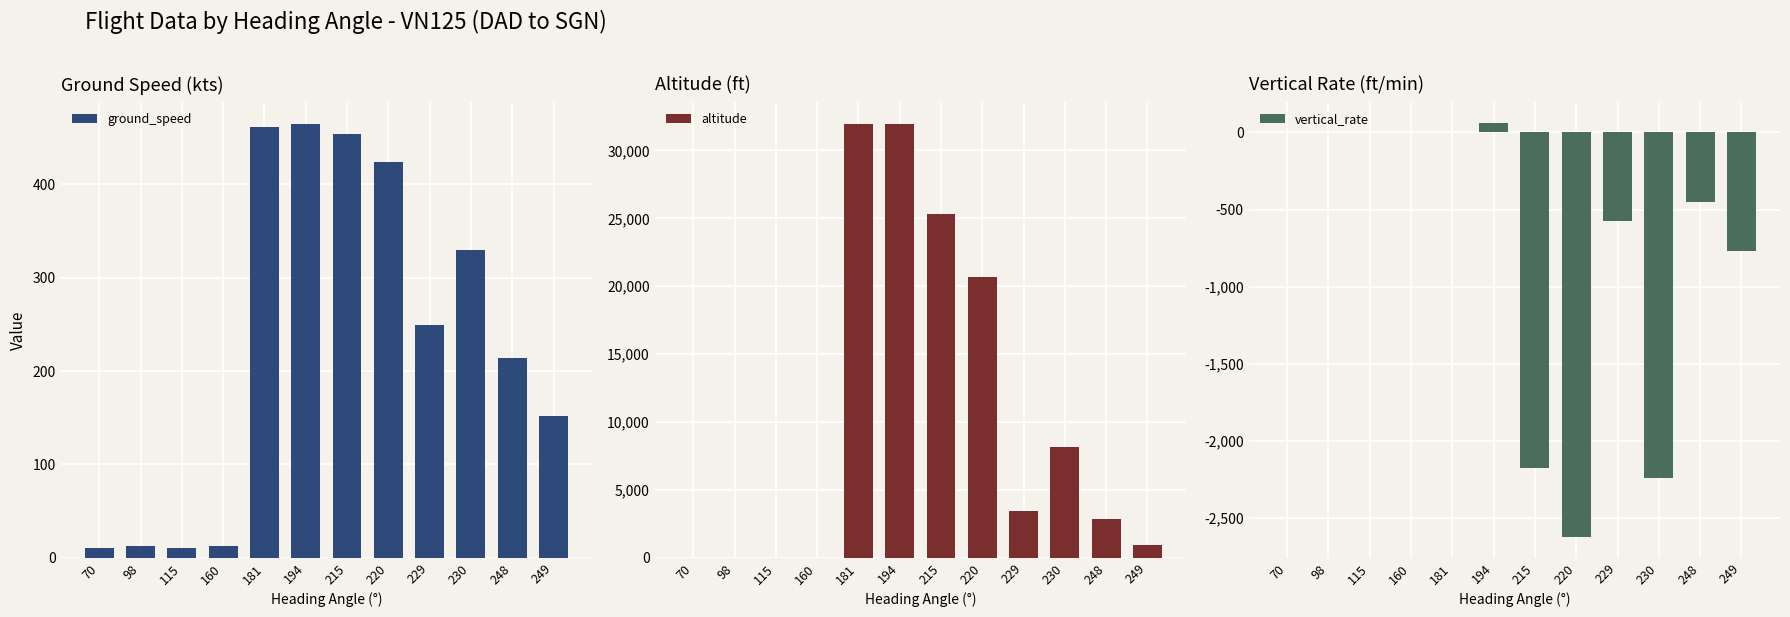

Are the bars horizontal?

No